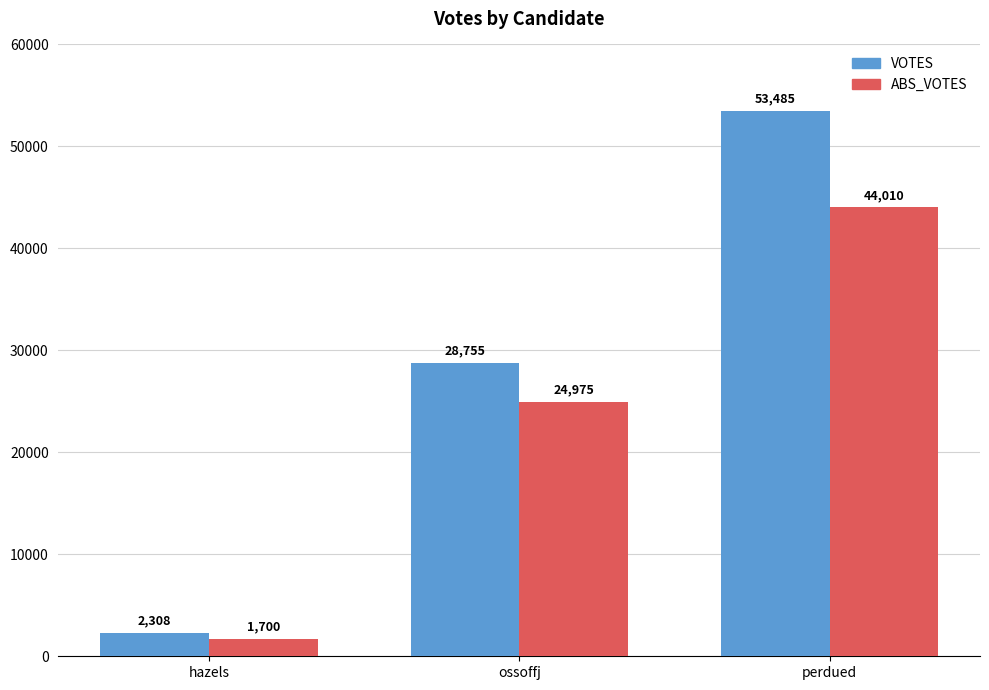

At which label does ABS_VOTES reach its peak?

perdued